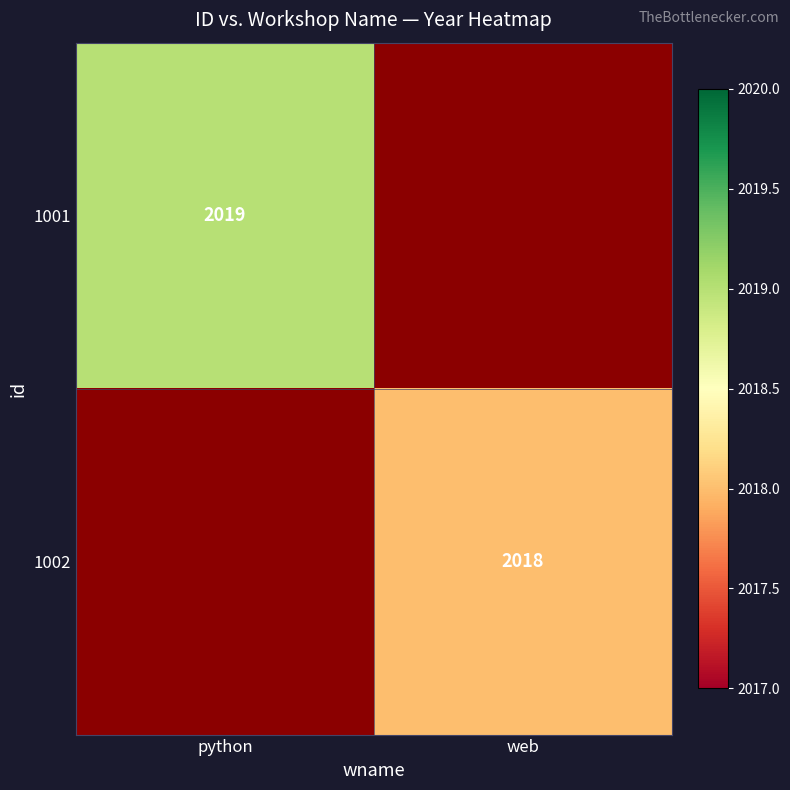

True or false: 1001 has a value of 2019 at python.

True